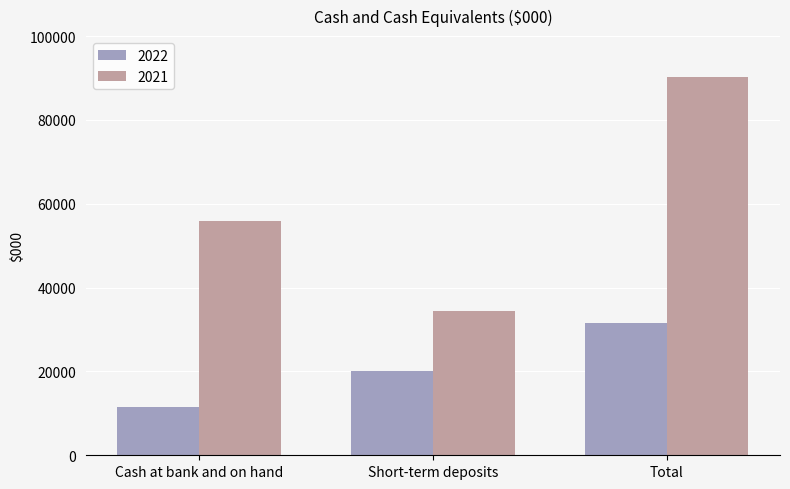

Reading left to right, extract all data points from this chart.

2022: 11443	20008	31451
2021: 55804	34386	90190